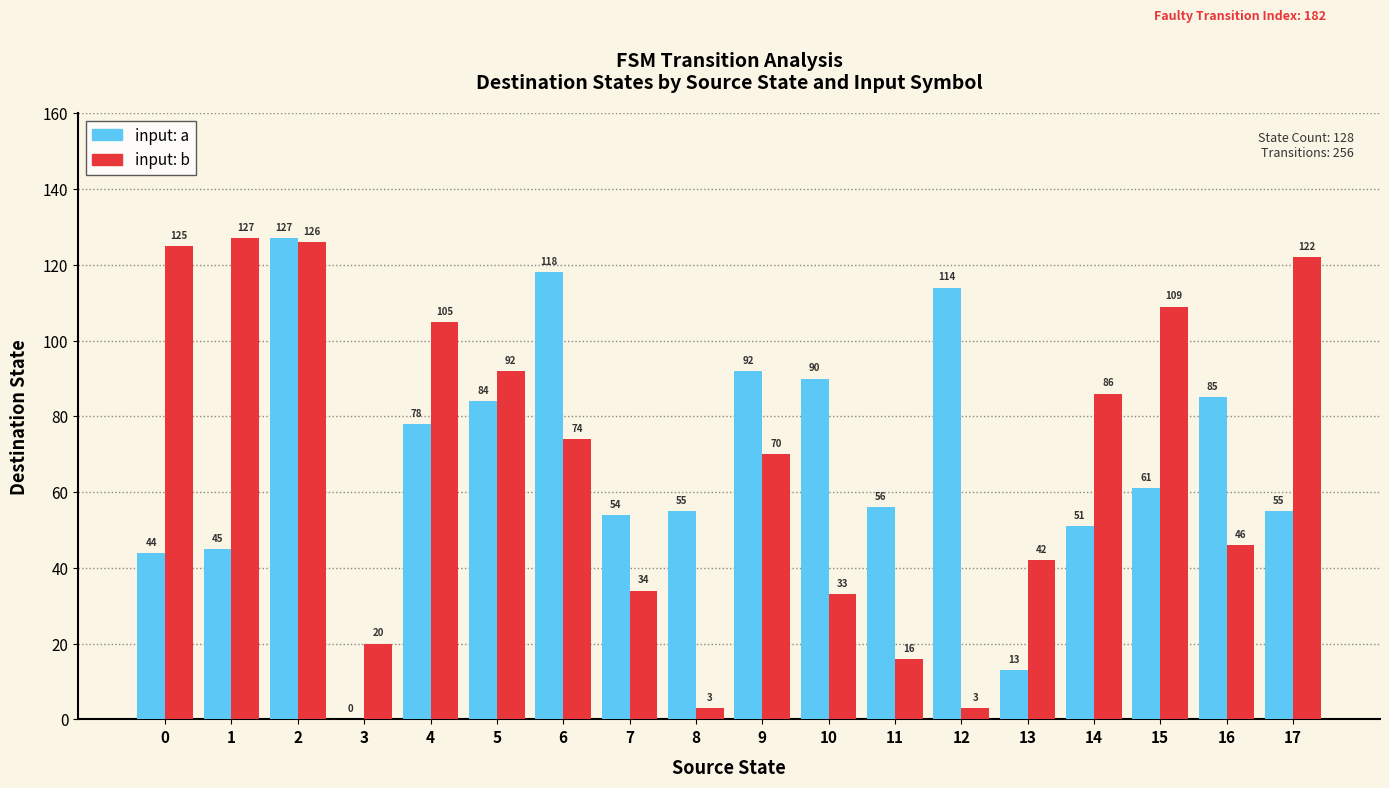

Between 1 and 10, which series saw the biggest shift?

input: b